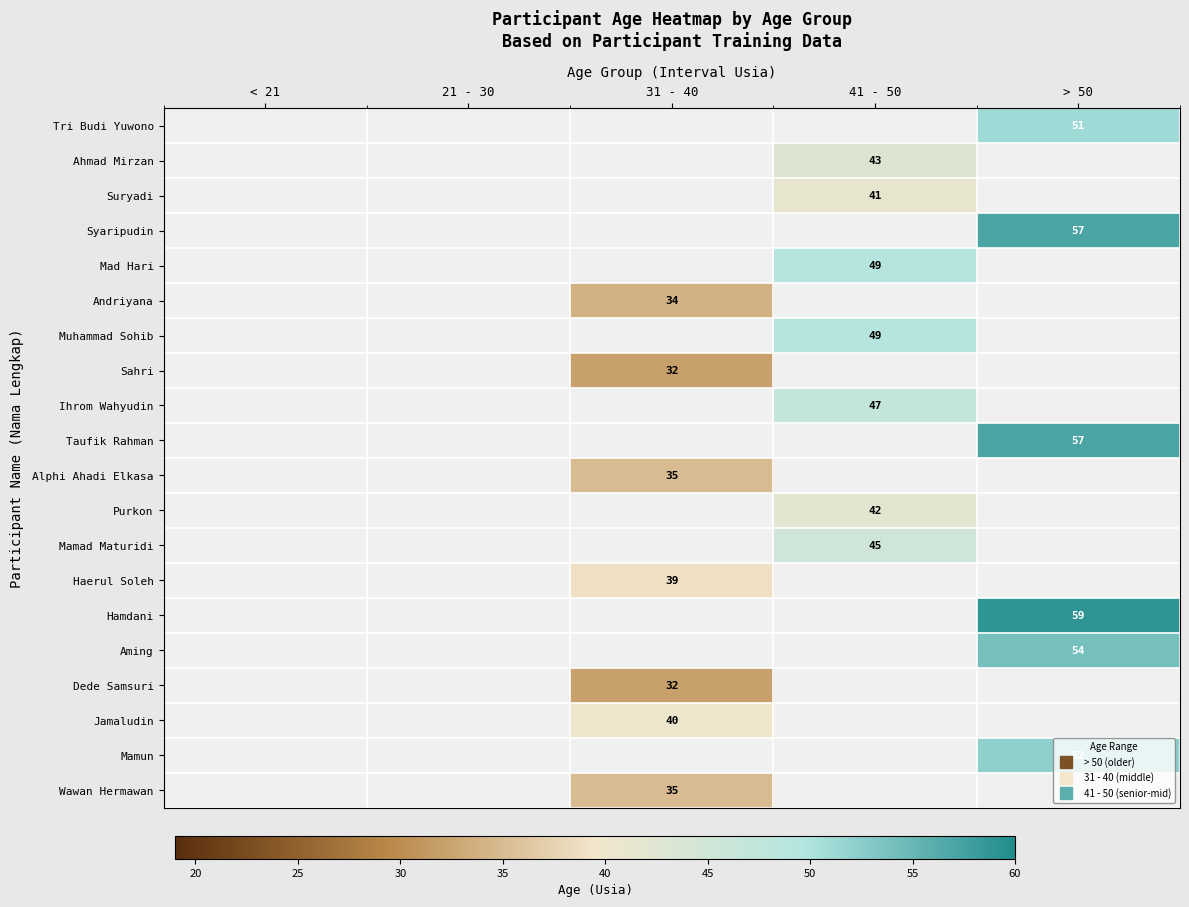

At which category does the chart reach its minimum across all series?

31 - 40